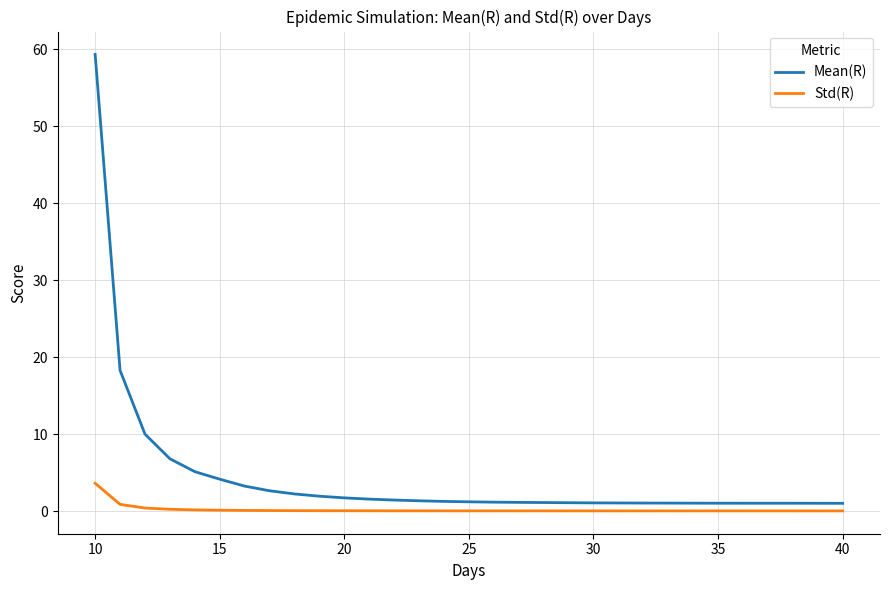

Which series has the largest range (max minus min)?

Mean(R)